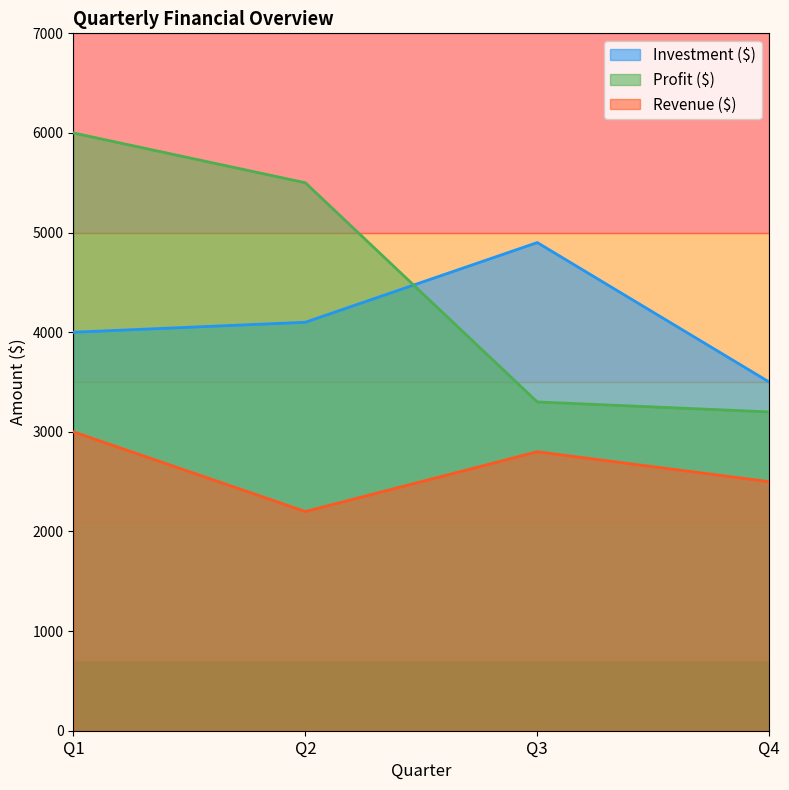

Where does the Investment ($) series first go above 4100?

Q3